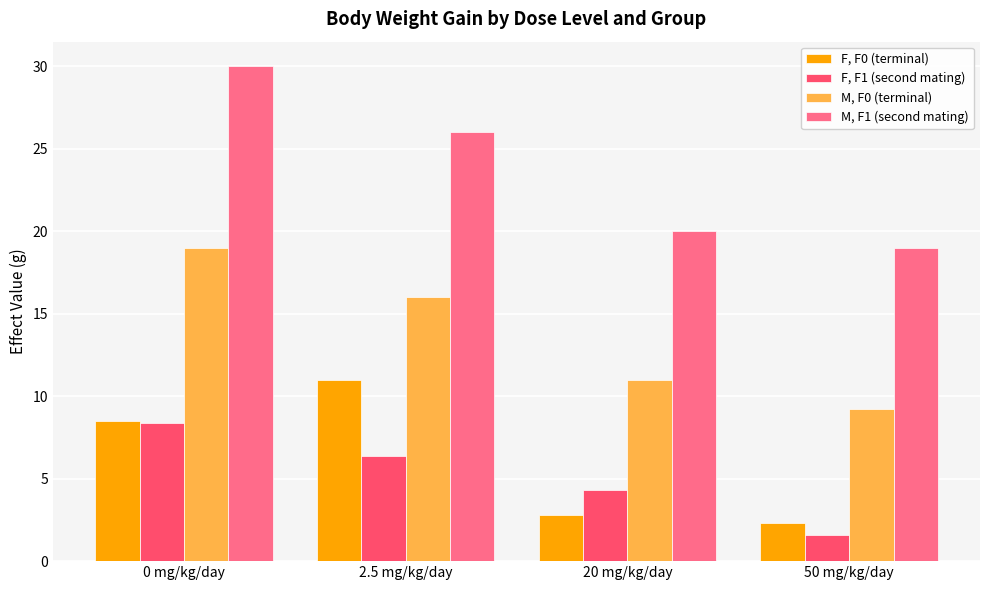

What position from the left is 20 mg/kg/day?

3